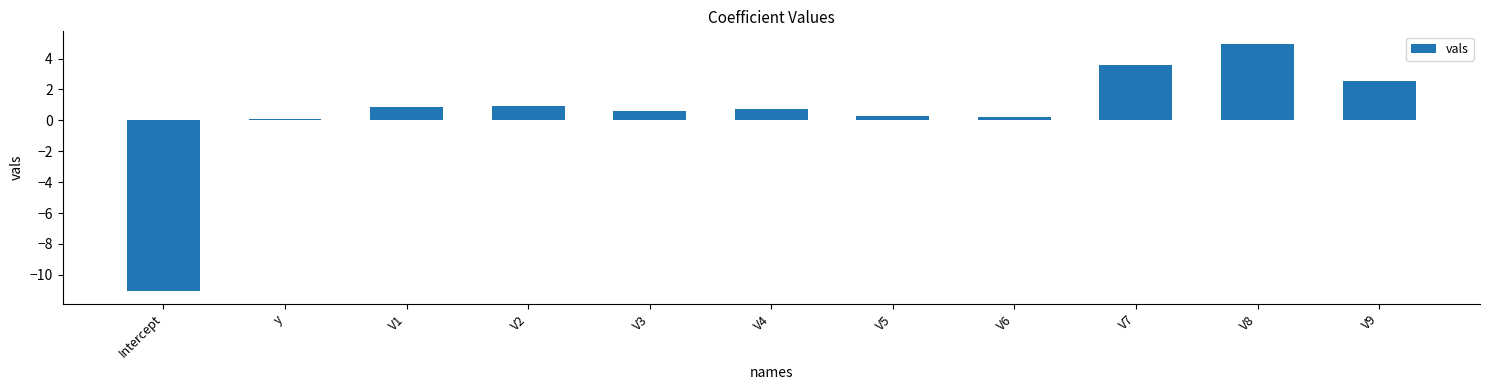

What is the difference between the maximum and second lowest values?

4.9